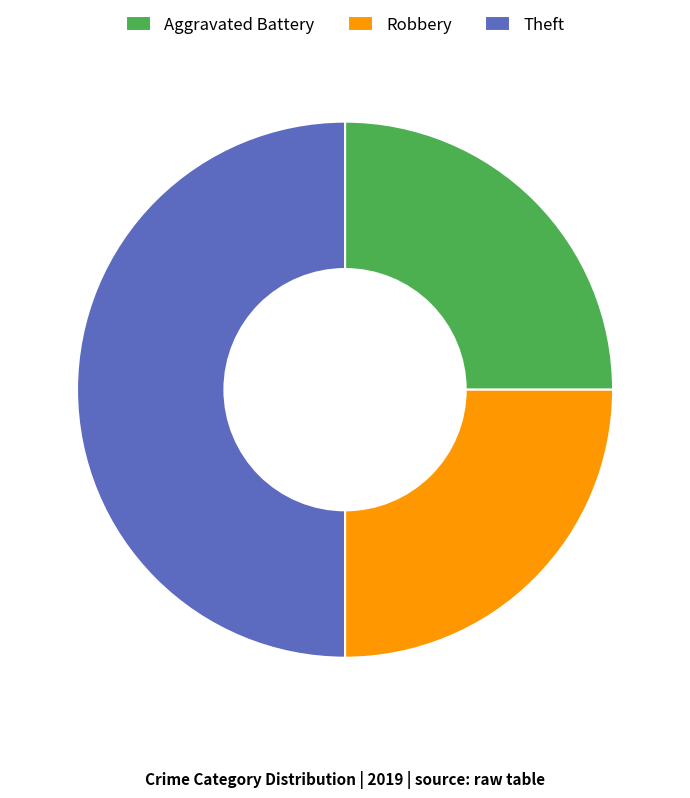

How many slices are in this pie chart?

3